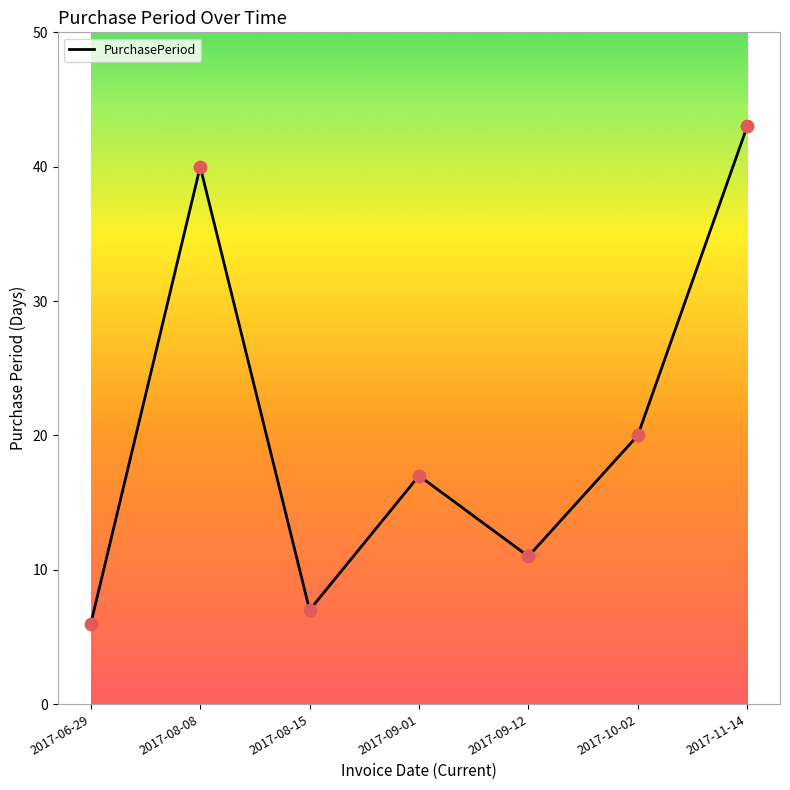

What is the change in value from 2017-09-01 to 2017-09-12?

-6